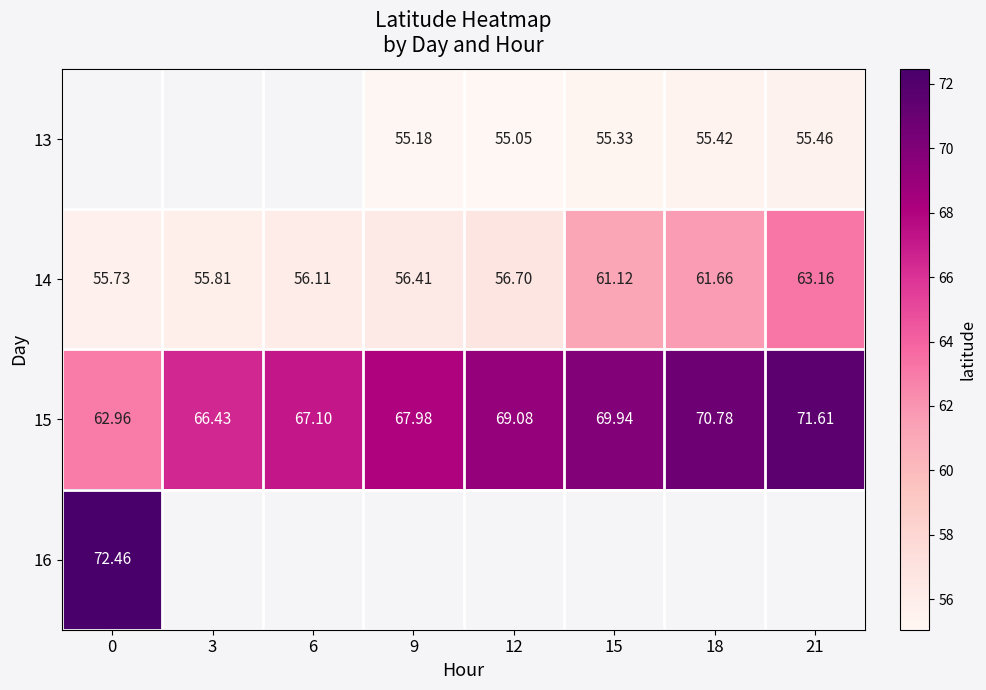

Which series changed the most between 0 and 18?

15